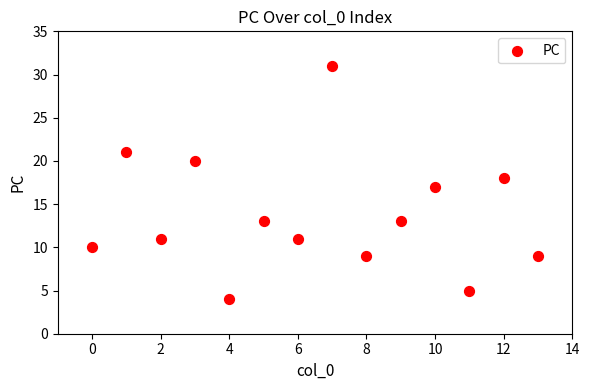

Count the number of points in this scatter plot.

14